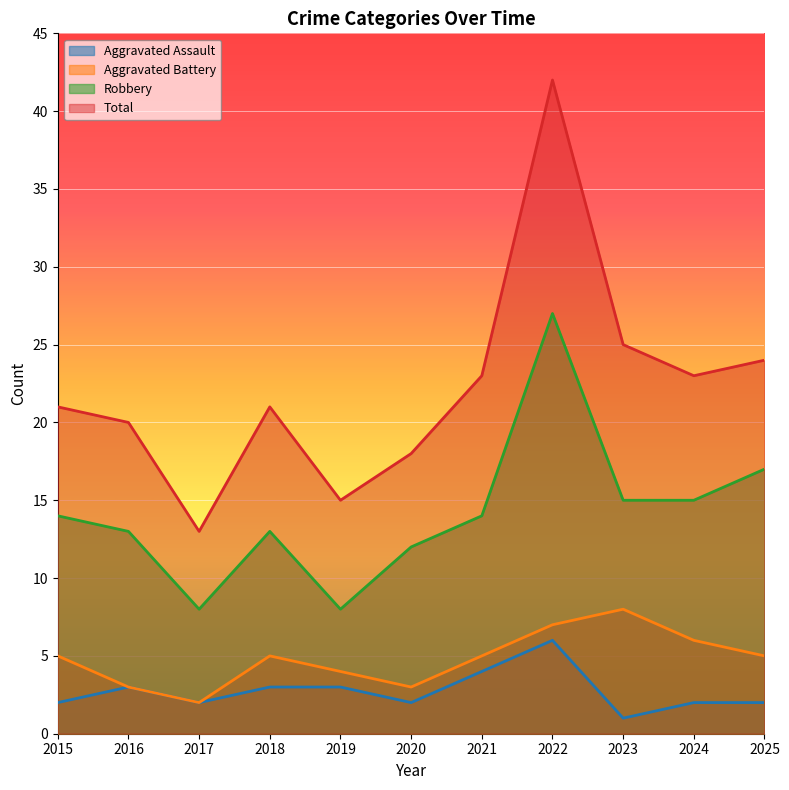

Is it true that Aggravated Battery equals 2 at 2017?

True